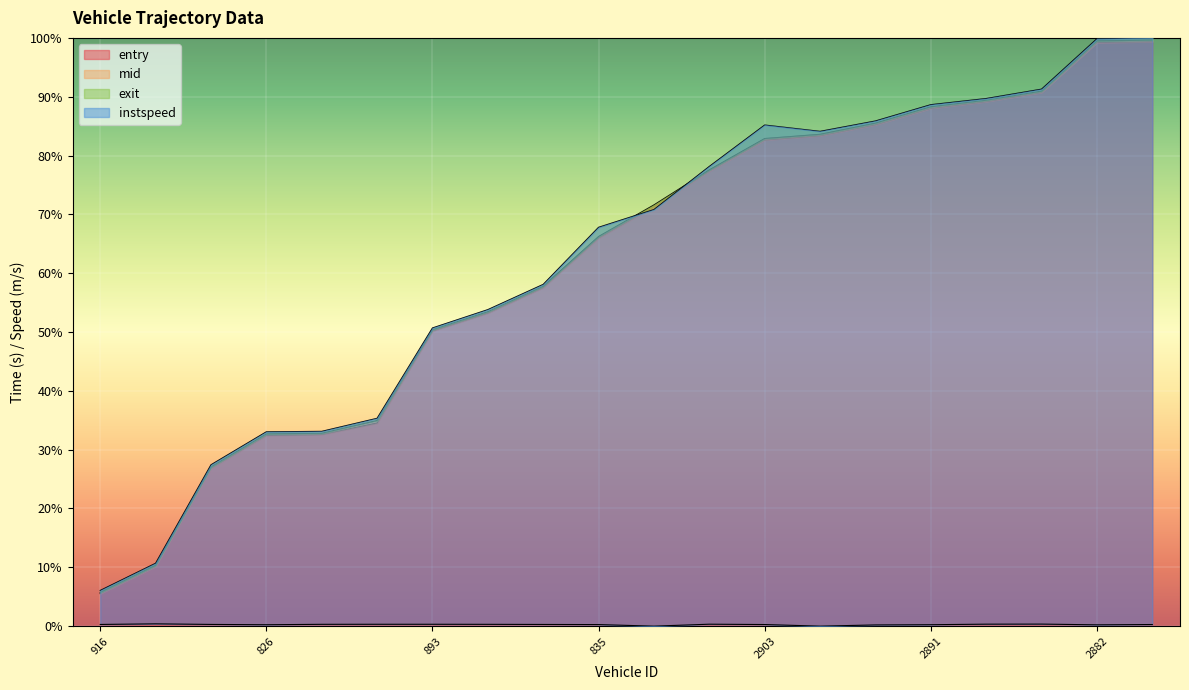

What are all the series names shown in the legend?

entry, mid, exit, instspeed